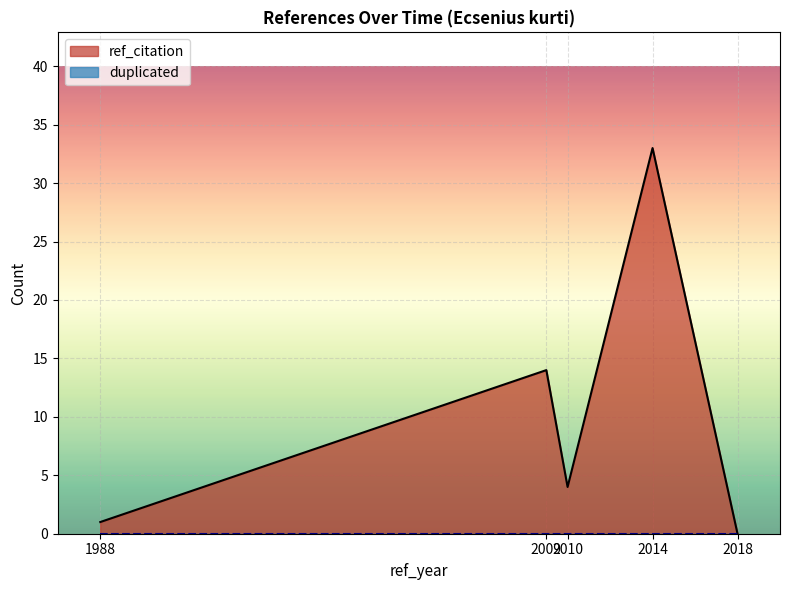

Reading left to right, extract all data points from this chart.

1	14	4	33	0